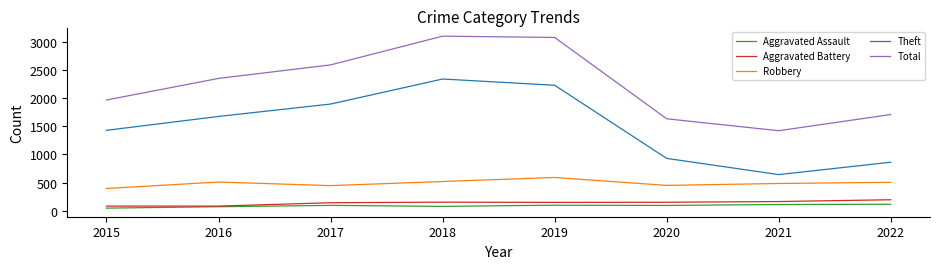

At 2018, list the series in order from smallest to largest.

Aggravated Assault, Aggravated Battery, Robbery, Theft, Total